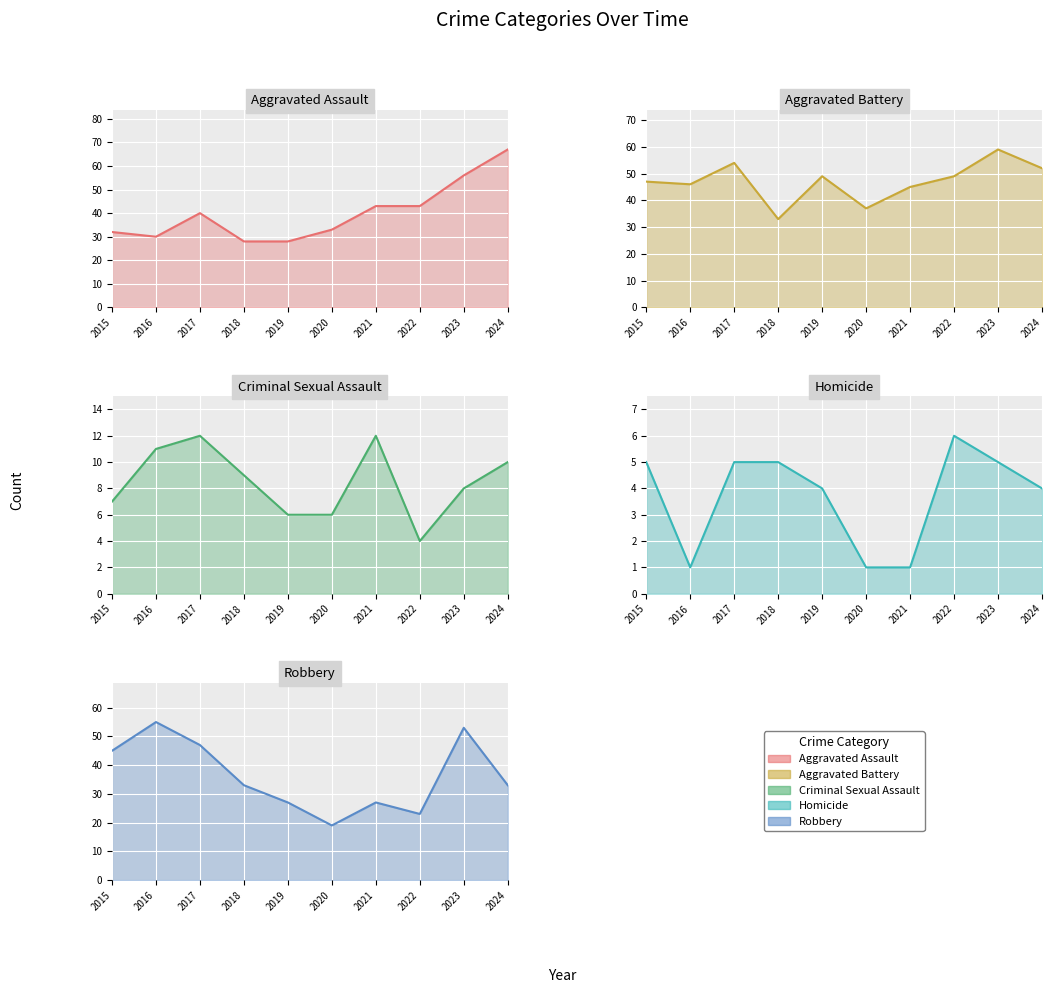

Which label corresponds to the smallest value in the chart?

2016